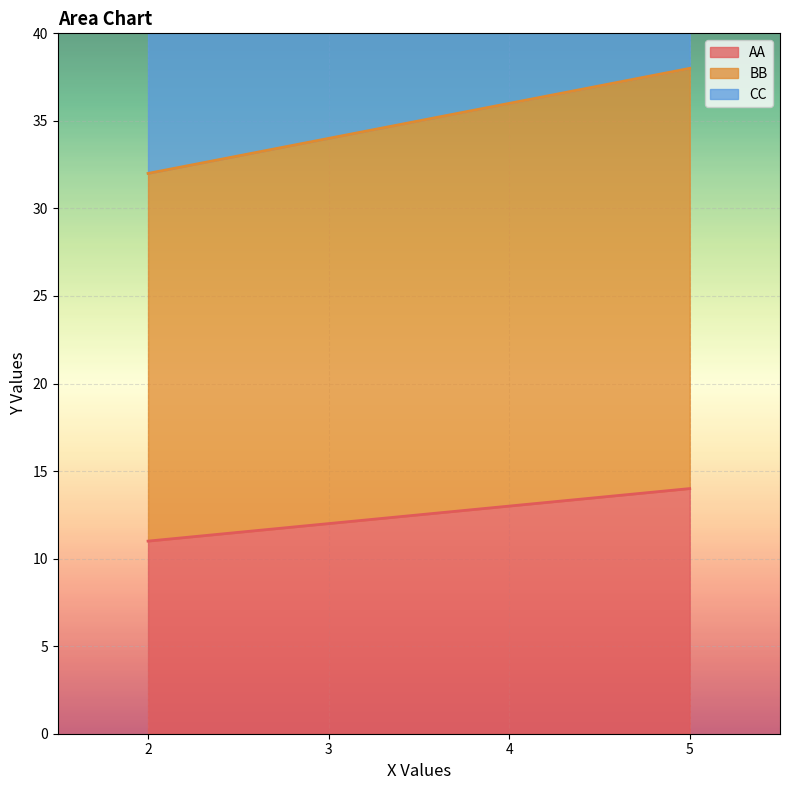

How many data points in CC are less than 69?

2